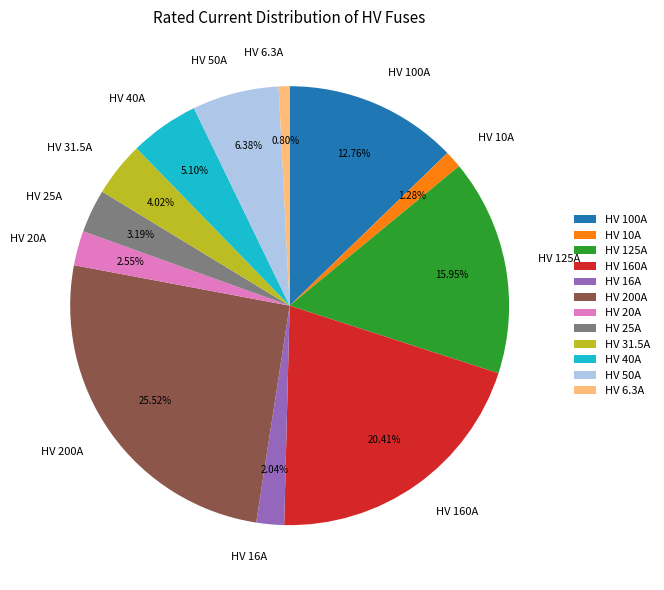

How much of the chart is everything except HV 25A?

96.8%